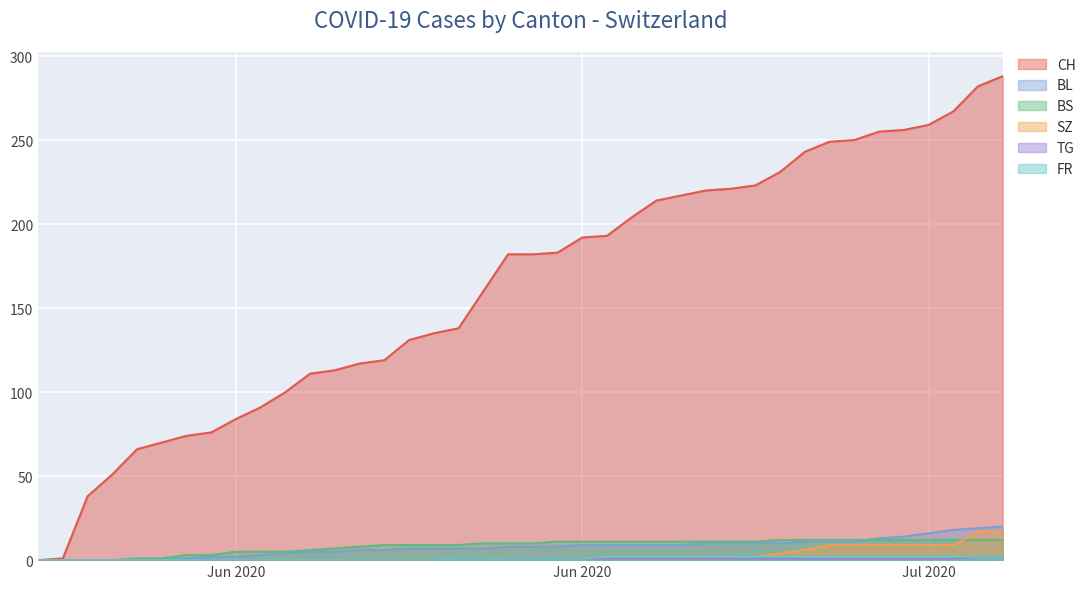

Rank the series by their maximum value, from highest to lowest.

CH, BL, SZ, BS, TG, FR